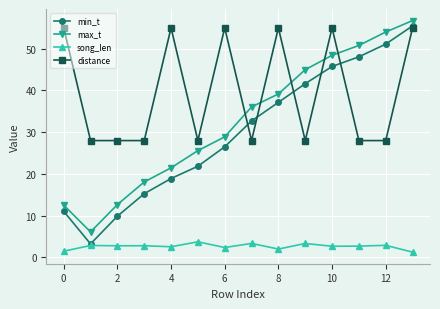

True or false: distance and max_t intersect in this chart.

True